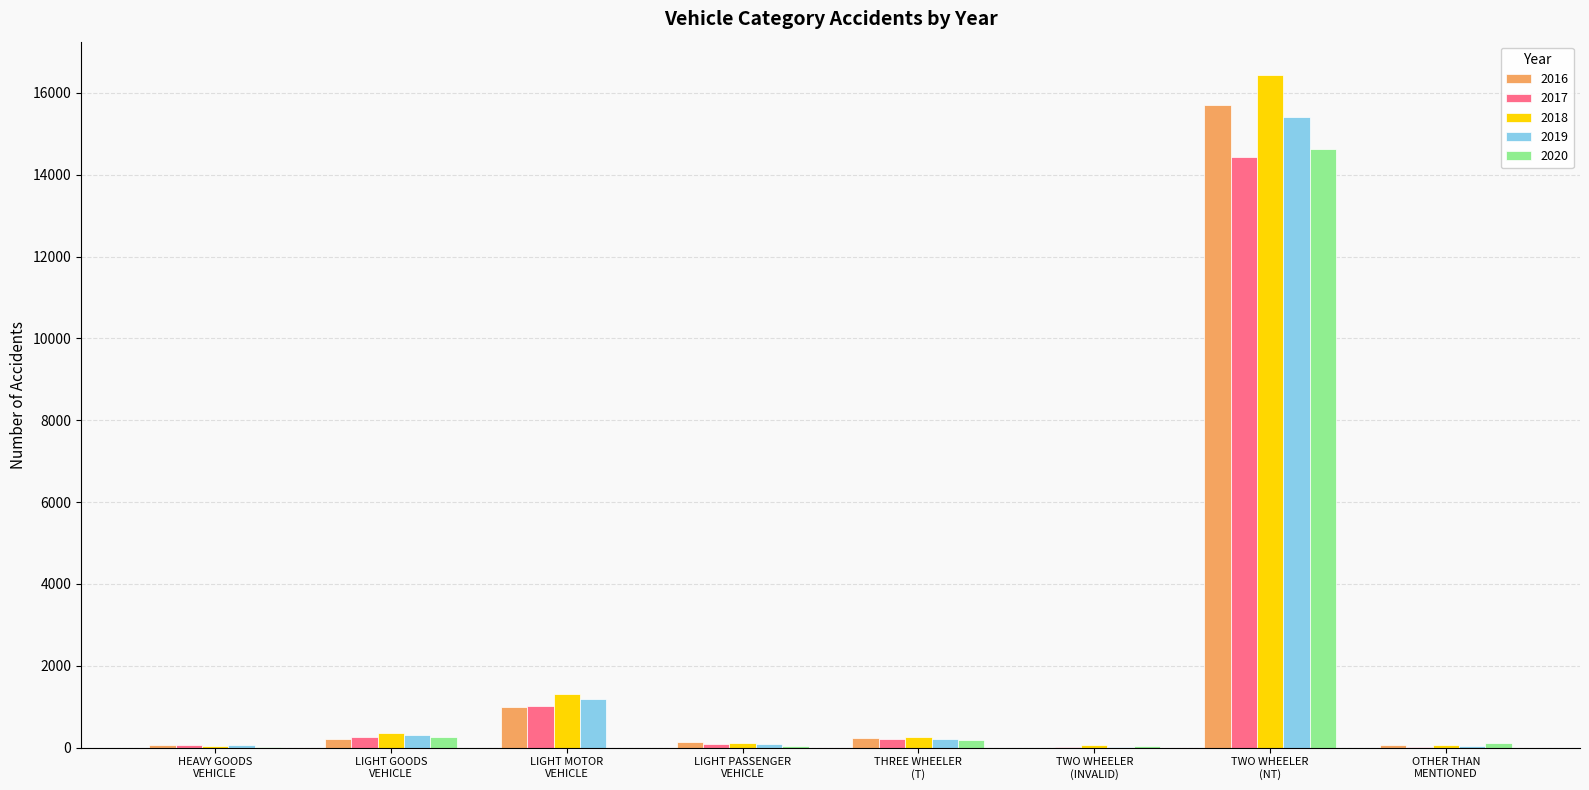

How many distinct data groups are displayed?

5